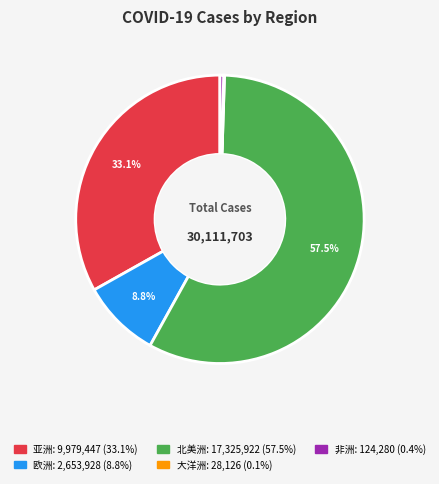

Which category has the biggest portion of the pie?

北美洲